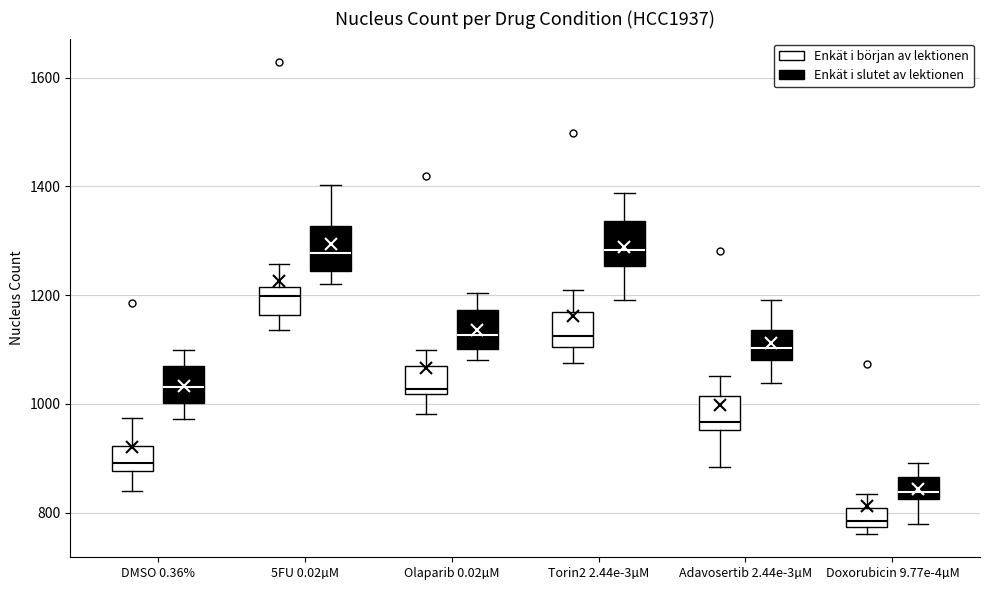

Reading left to right, transcribe this box plot: for each box, give where its median line is, the range the box spans, and where its two whiskers end, as read against the y-axis. The values are not printed on the chart, so give them approximately, as read against the axis.

DMSO 0.36% (Enkät i början av lektionen): median 900, box 880 to 920, whiskers 840 to 980
DMSO 0.36% (Enkät i slutet av lektionen): median 1040, box 1000 to 1060, whiskers 980 to 1100
5FU 0.02µM (Enkät i början av lektionen): median 1200, box 1160 to 1220, whiskers 1140 to 1260
5FU 0.02µM (Enkät i slutet av lektionen): median 1280, box 1240 to 1320, whiskers 1220 to 1400
Olaparib 0.02µM (Enkät i början av lektionen): median 1020 (just above the box's lower edge), box 1020 to 1080, whiskers 980 to 1100
Olaparib 0.02µM (Enkät i slutet av lektionen): median 1120, box 1100 to 1180, whiskers 1080 to 1200
Torin2 2.44e-3µM (Enkät i början av lektionen): median 1120, box 1100 to 1160, whiskers 1080 to 1200
Torin2 2.44e-3µM (Enkät i slutet av lektionen): median 1280, box 1260 to 1340, whiskers 1200 to 1380
Adavosertib 2.44e-3µM (Enkät i början av lektionen): median 960 (just above the box's lower edge), box 960 to 1020, whiskers 880 to 1060
Adavosertib 2.44e-3µM (Enkät i slutet av lektionen): median 1100, box 1080 to 1140, whiskers 1040 to 1200
Doxorubicin 9.77e-4µM (Enkät i början av lektionen): median 780 (just above the box's lower edge), box 780 to 800, whiskers 760 to 840
Doxorubicin 9.77e-4µM (Enkät i slutet av lektionen): median 840, box 820 to 860, whiskers 780 to 900